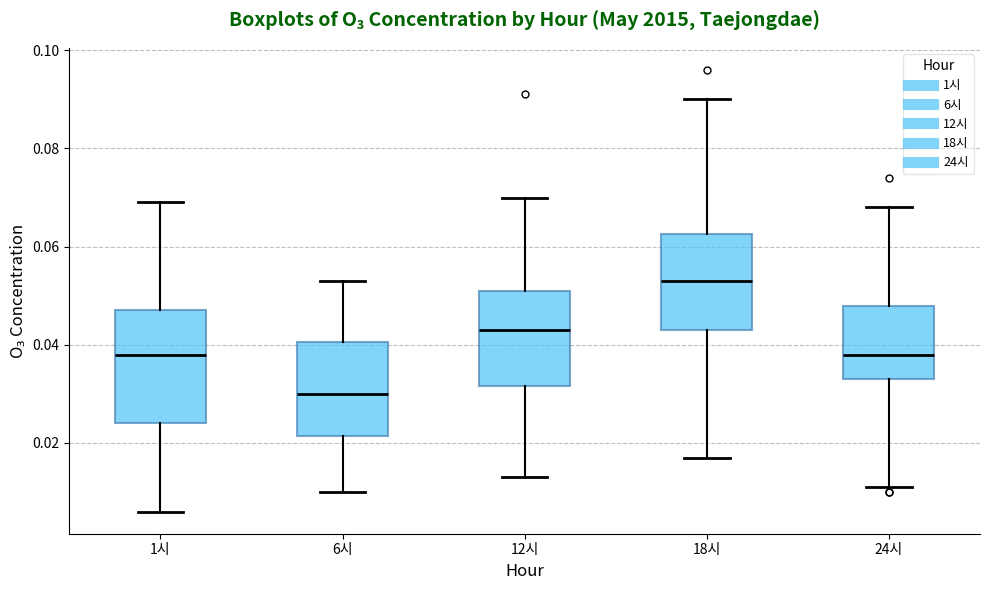

Which box is the tallest, from its lower edge to its upper edge?

1시